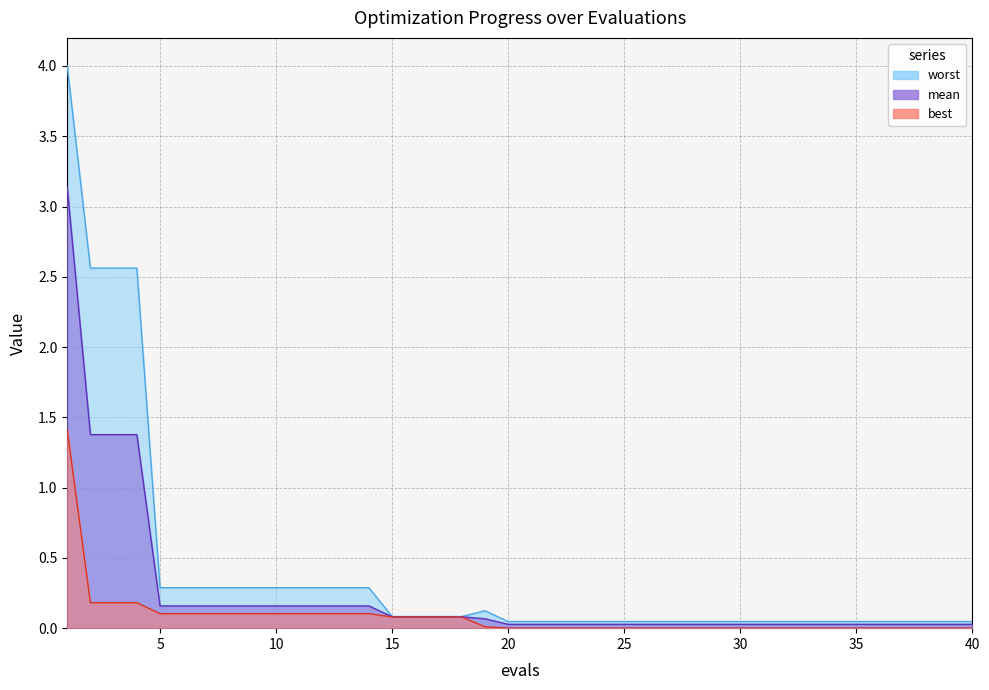

The best series shows 0.0 at 32. True or false?

True